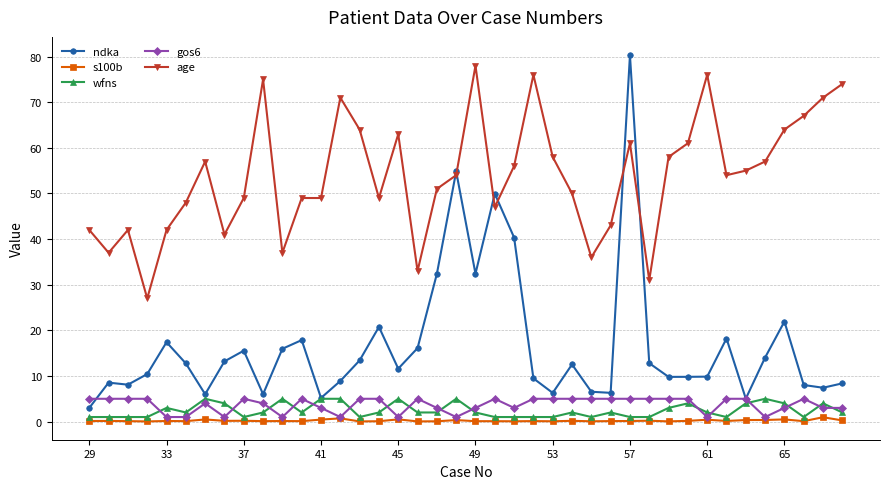

How many lines are shown in the chart?

5